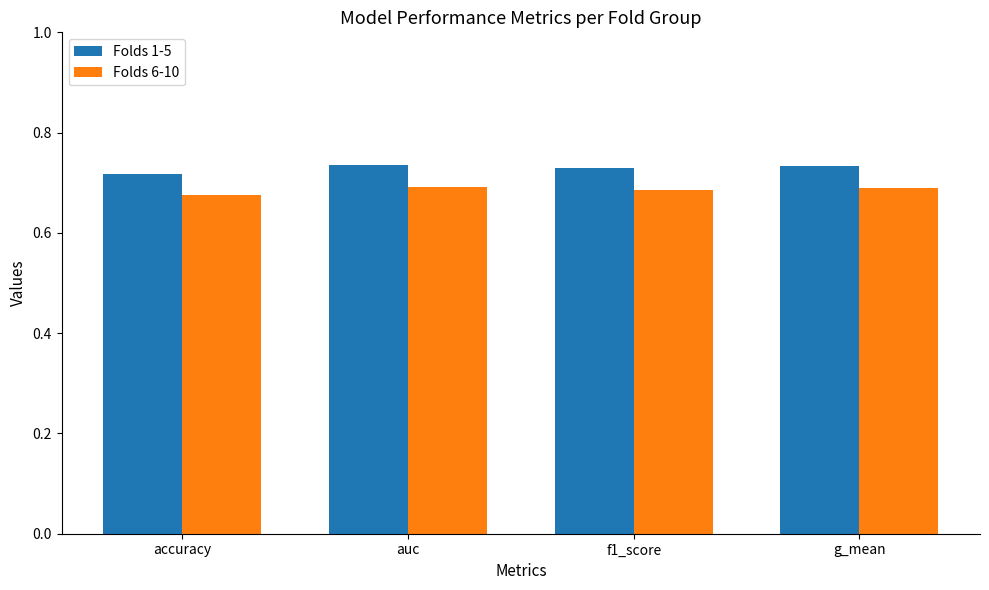

At how many categories does at least one series exceed 0?

4